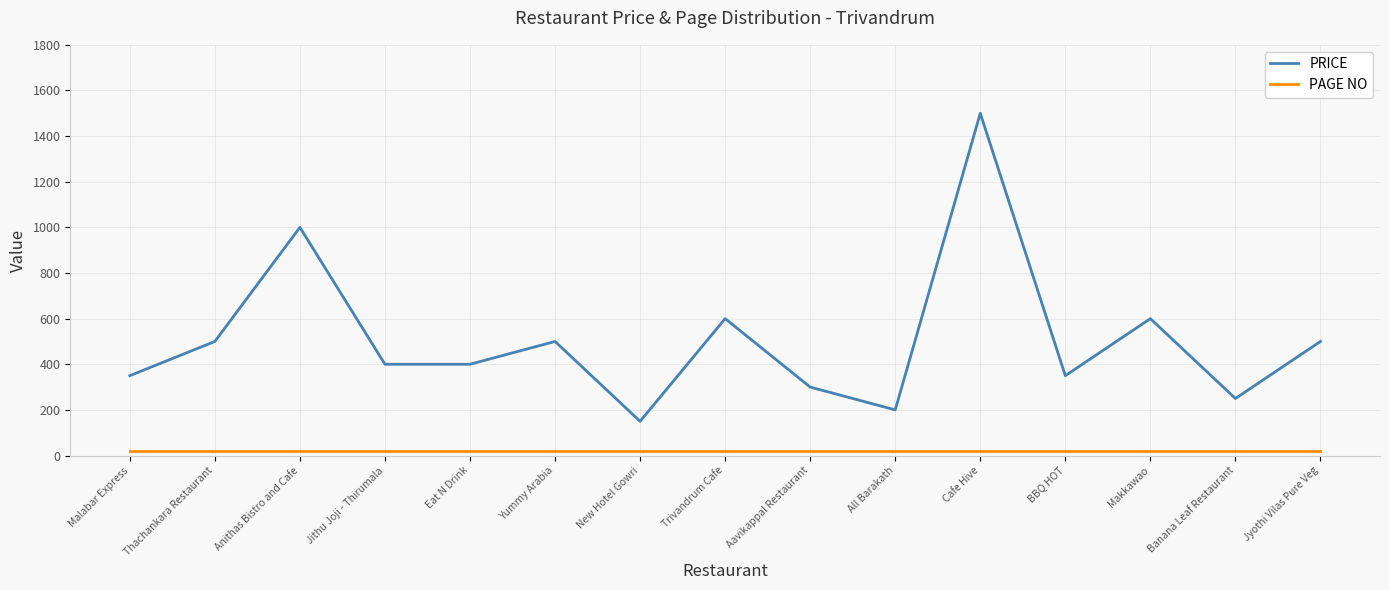

Which series changed the most between Trivandrum Cafe and Aavikappal Restaurant?

PRICE